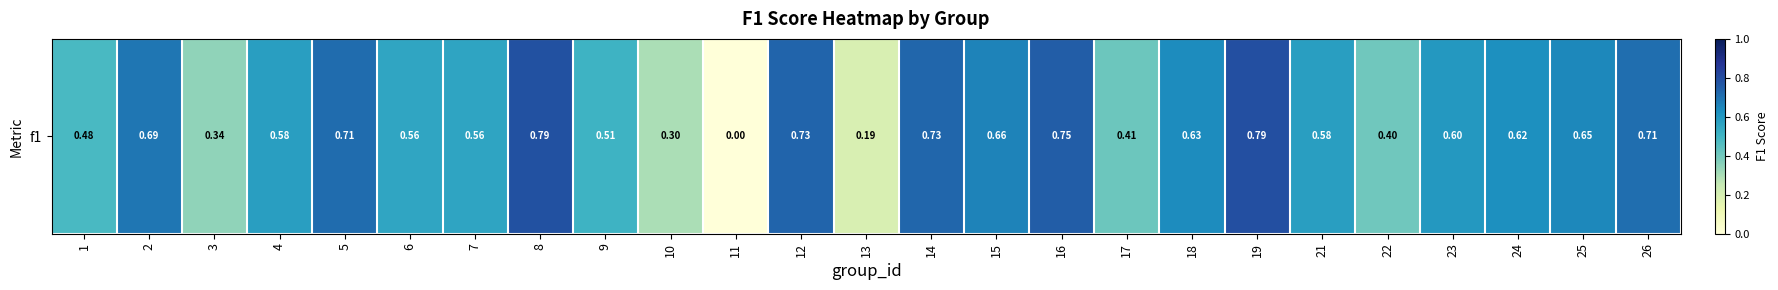

What is the difference between the maximum and minimum values?

0.8